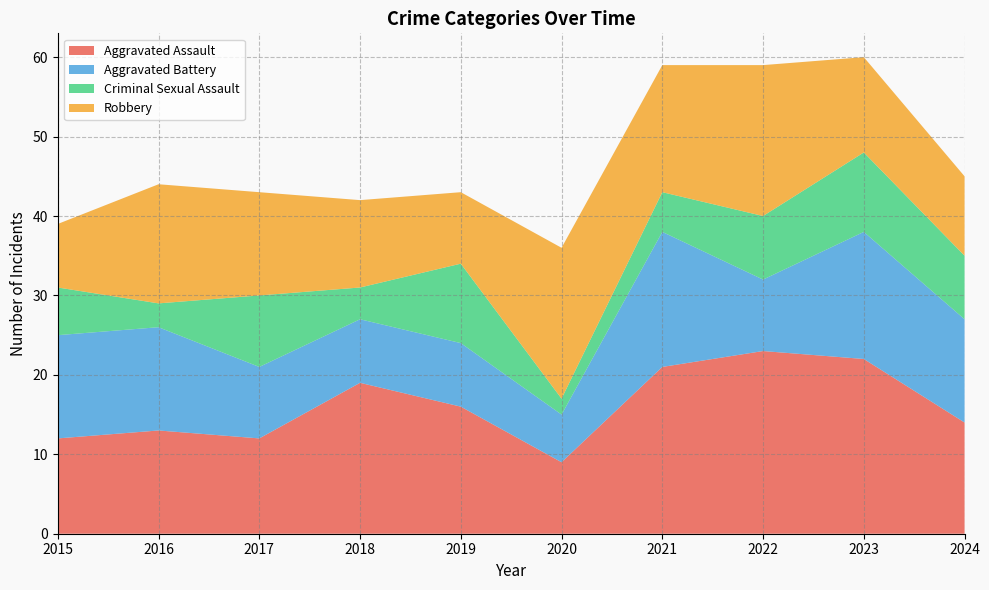

Reading left to right, extract all data points from this chart.

Aggravated Assault: 2015=12	2016=13	2017=12	2018=19	2019=16	2020=9	2021=21	2022=23	2023=22	2024=14
Aggravated Battery: 2015=13	2016=13	2017=9	2018=8	2019=8	2020=6	2021=17	2022=9	2023=16	2024=13
Criminal Sexual Assault: 2015=6	2016=3	2017=9	2018=4	2019=10	2020=2	2021=5	2022=8	2023=10	2024=8
Robbery: 2015=8	2016=15	2017=13	2018=11	2019=9	2020=19	2021=16	2022=19	2023=12	2024=10